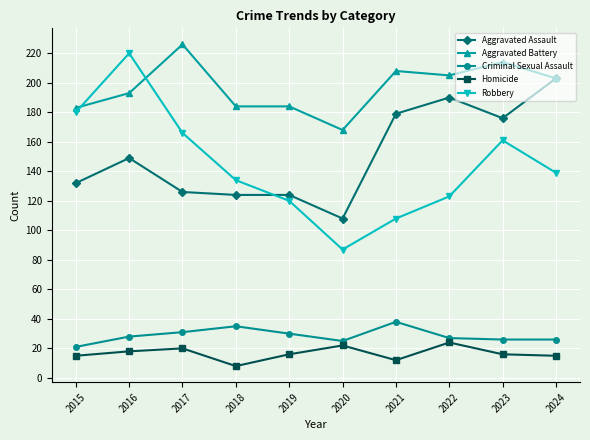

Where does the Aggravated Battery series first go above 203?

2017